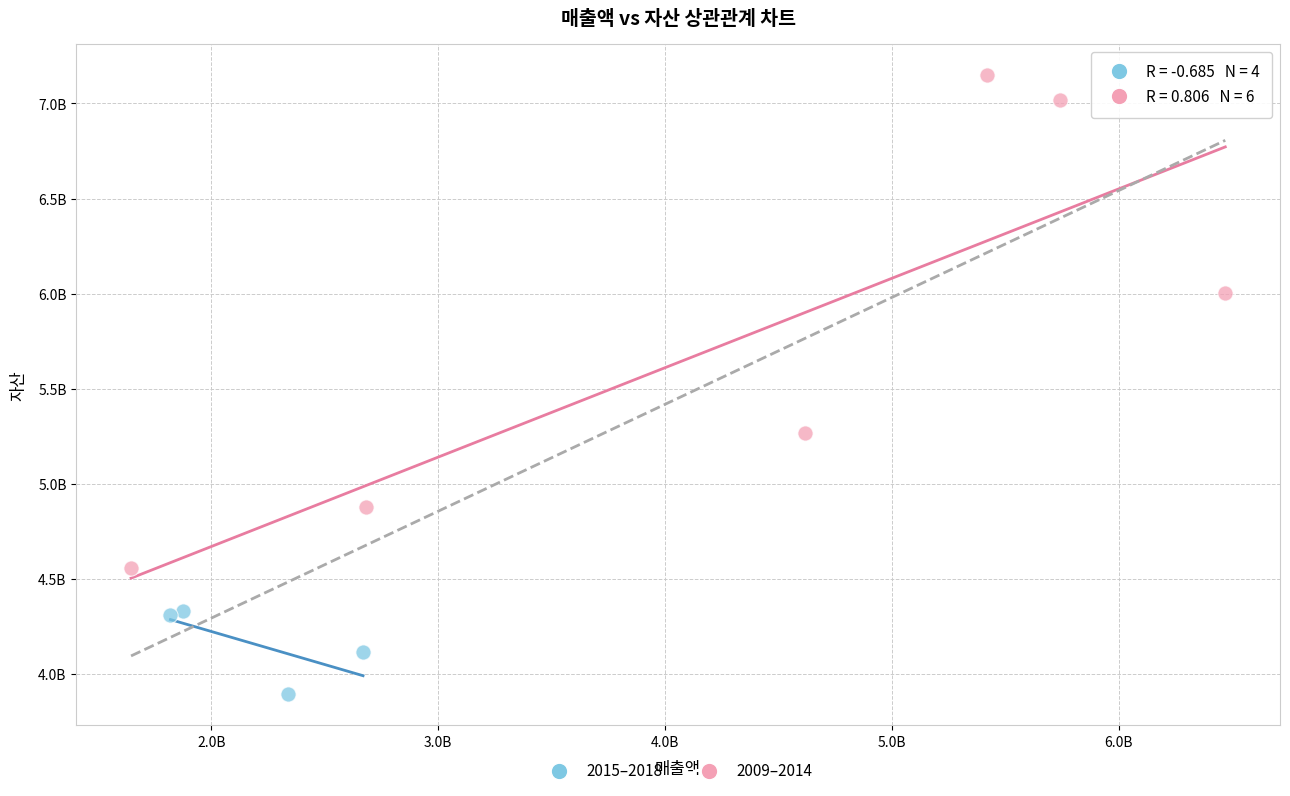

What are all the series names shown in the legend?

2015–2018, 2009–2014